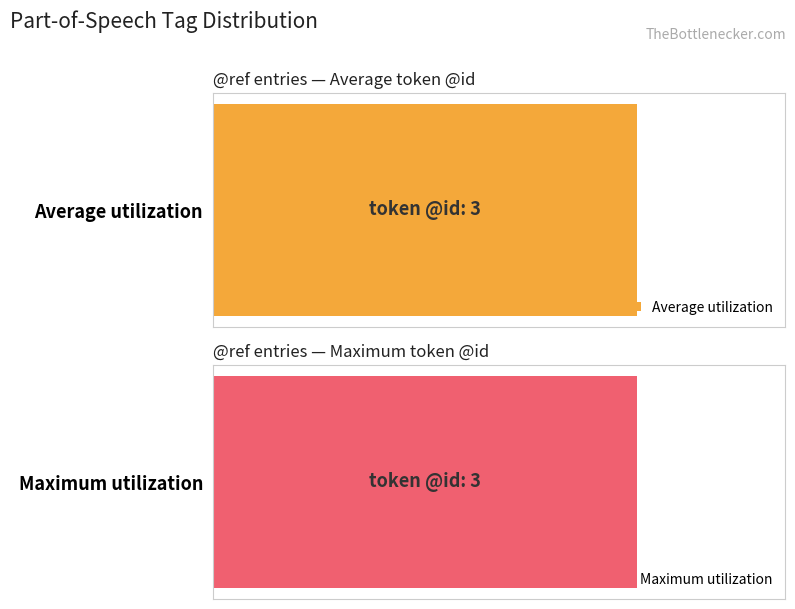

At Leuven|Genesis_deel3|66|3, list the series in order from largest to smallest.

Average utilization, Maximum utilization